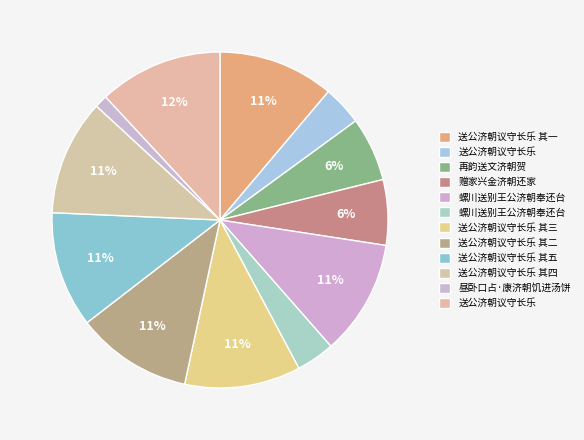

Count the number of slices in the pie.

12